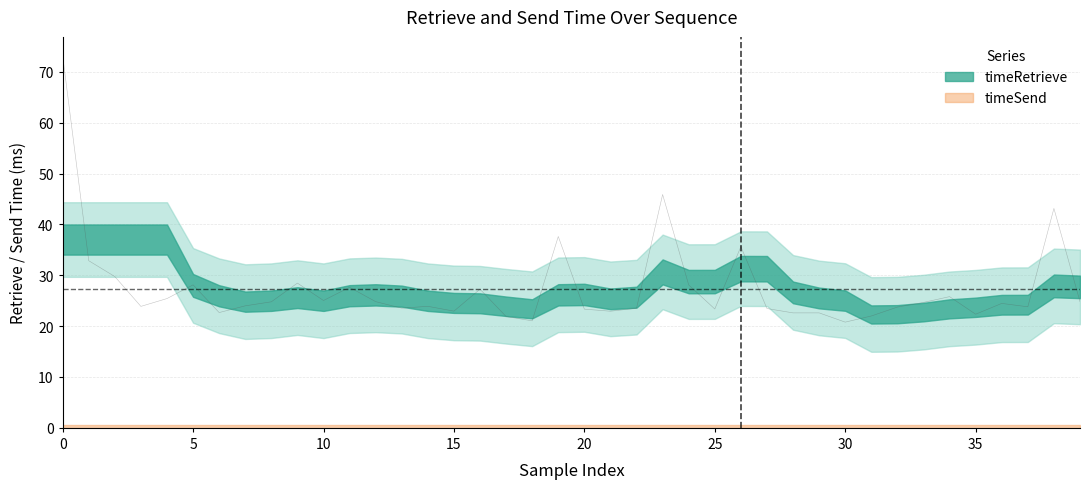

Reading left to right, extract all data points from this chart.

73.2	32.9	29.8	23.9	25.4	28.1	22.7	24.0	24.8	28.5	25.0	27.6	24.8	23.5	23.9	23.0	27.3	21.9	21.0	37.6	23.3	22.9	23.5	45.9	28.1	23.4	35.6	23.5	22.6	22.6	20.8	22.0	23.7	24.7	25.8	22.3	24.5	23.8	43.2	24.8